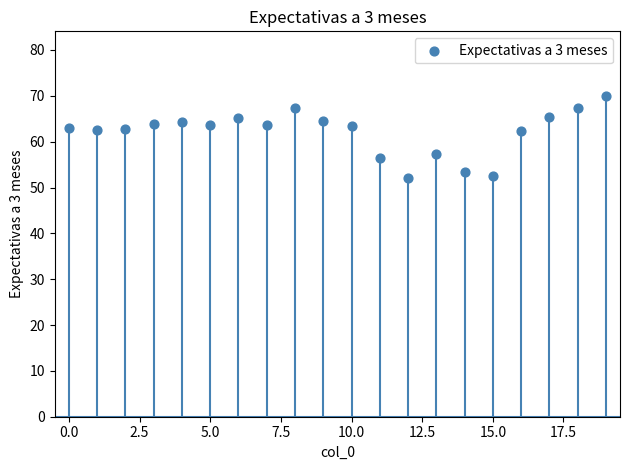

What is the range of Y values (max minus min)?

18.0